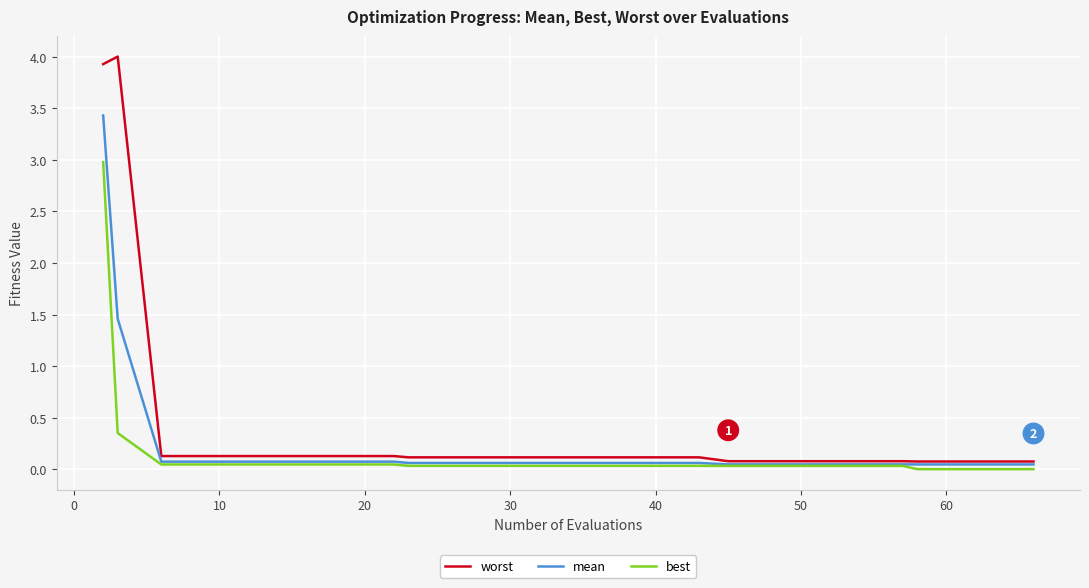

What is the difference between the second highest and second lowest values in the best series?

0.3